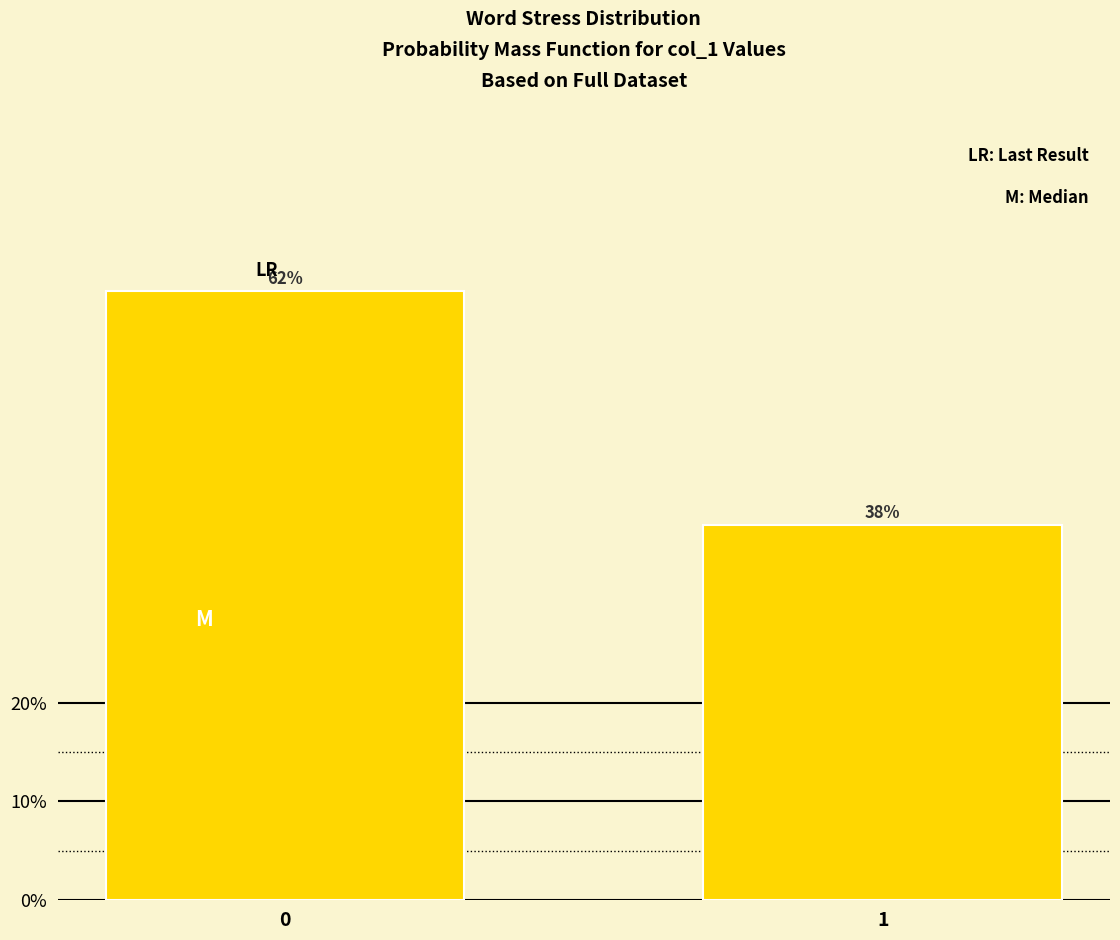

What is the ratio of the value at 1 to the value at 0?

0.6